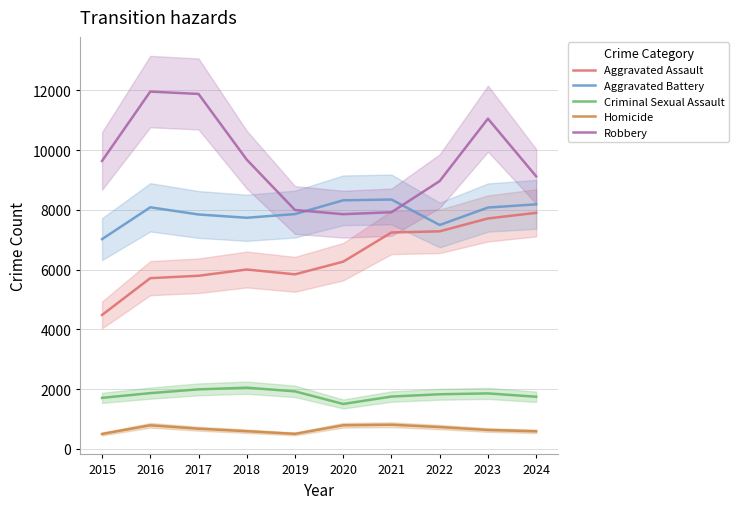

List the series in order of their peak value, lowest first.

Homicide, Criminal Sexual Assault, Aggravated Assault, Aggravated Battery, Robbery